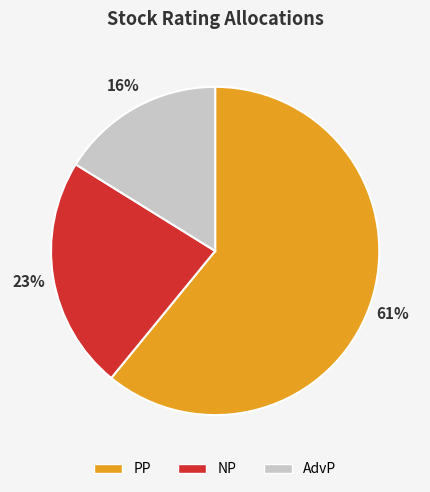

How many segments does this pie chart have?

3